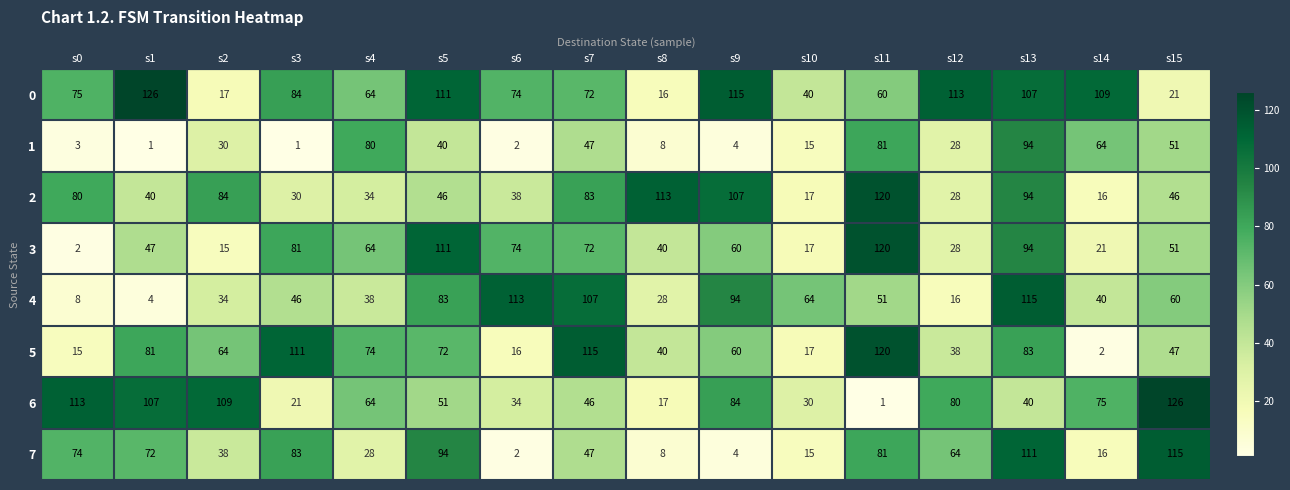

The value of 0 at s11 is 86. True or false?

False